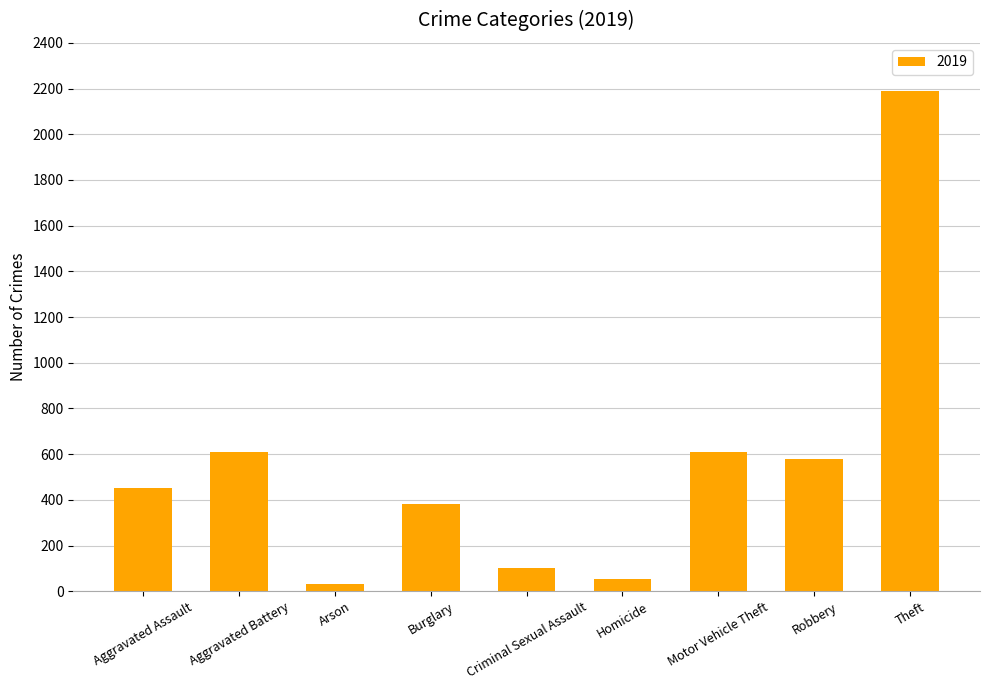

The chart shows a value of 53 at Homicide. True or false?

True